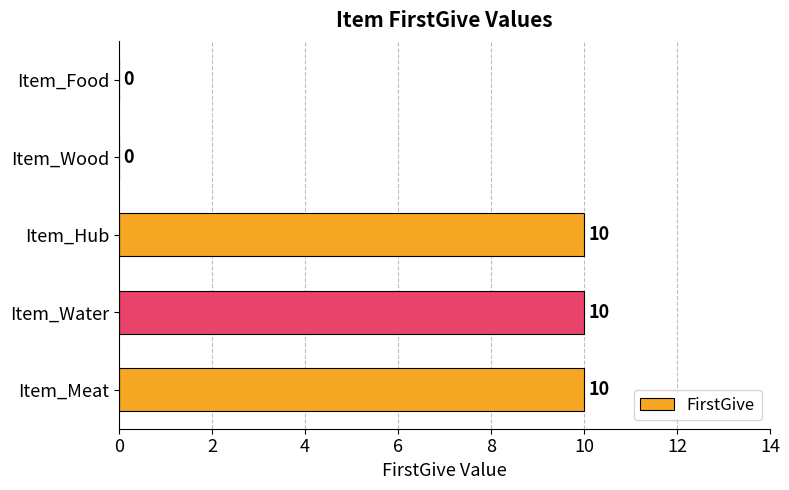

The chart shows a value of 10 at Item_Water. True or false?

True